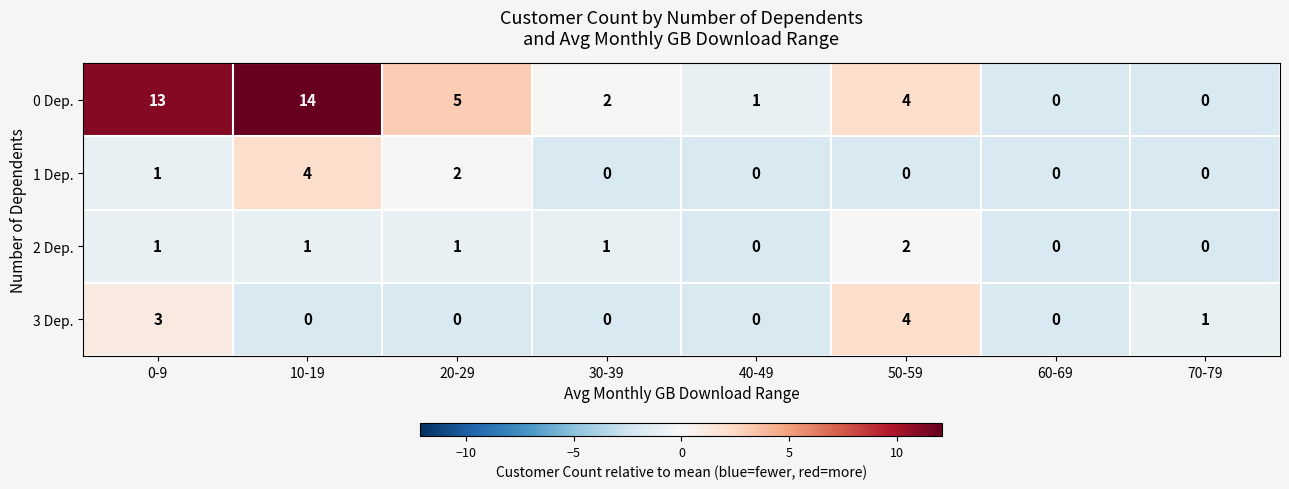

Which series has the largest total across all categories?

0 Dep.